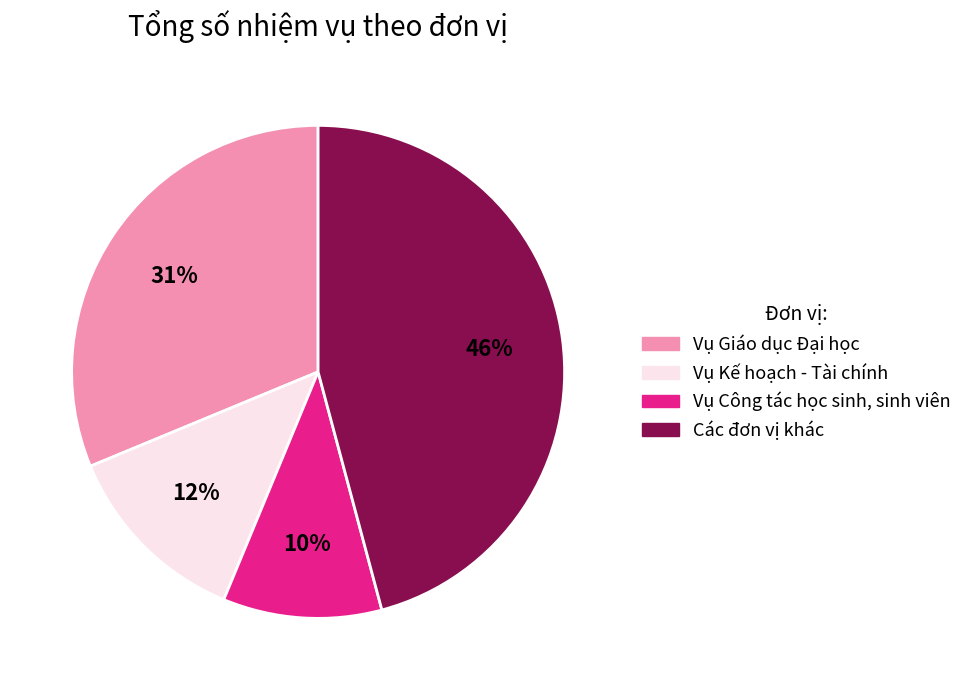

Is there any slice that represents more than half of the pie?

No